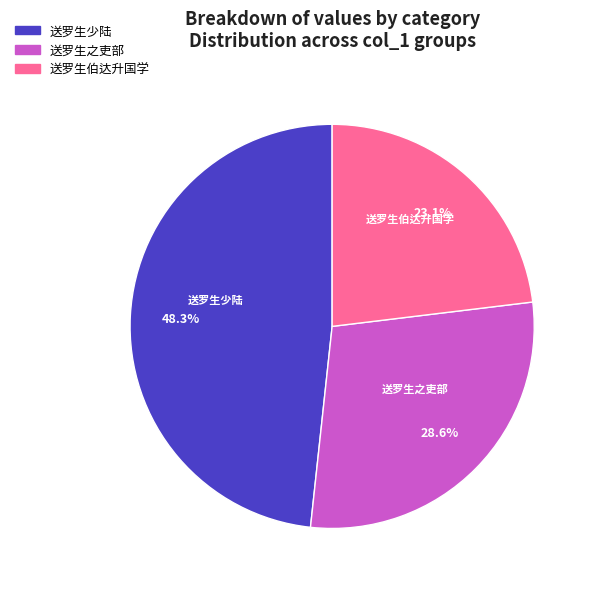

What is the ratio of the value at 送罗生少陆 to the value at 送罗生伯达升国学?

2.1